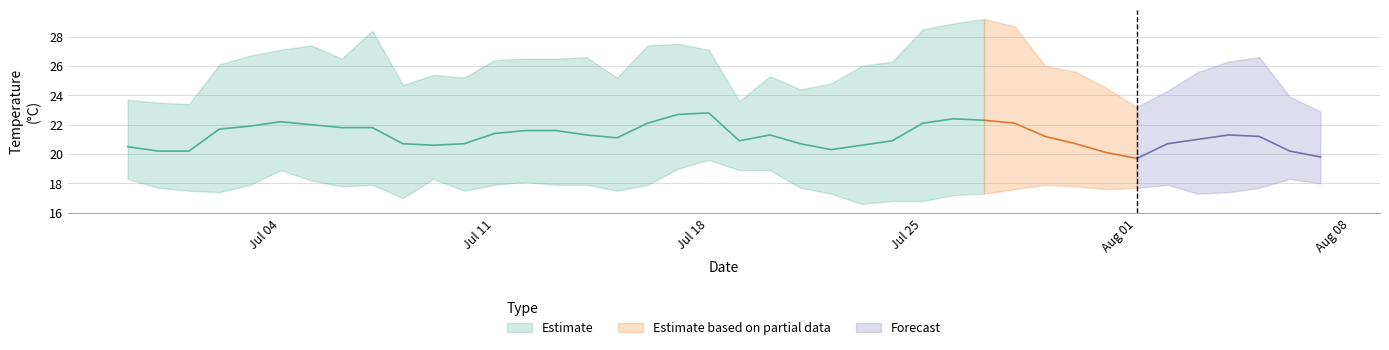

Reading right to left, list all the values displayed in this chart.

TempAvg: 19.8	20.2	21.2	21.3	21.0	20.7	19.7	20.1	20.7	21.2	22.1	22.3	22.4	22.1	20.9	20.6	20.3	20.7	21.3	20.9	22.8	22.7	22.1	21.1	21.3	21.6	21.6	21.4	20.7	20.6	20.7	21.8	21.8	22.0	22.2	21.9	21.7	20.2	20.2	20.5
TempMax: 22.9	23.9	26.6	26.3	25.6	24.3	23.2	24.5	25.6	26.0	28.7	29.2	28.9	28.5	26.3	26.0	24.8	24.4	25.3	23.6	27.1	27.5	27.4	25.2	26.6	26.5	26.5	26.4	25.2	25.4	24.7	28.4	26.5	27.4	27.1	26.7	26.1	23.4	23.5	23.7
TempMin: 18.0	18.3	17.7	17.4	17.3	17.9	17.7	17.6	17.8	17.9	17.6	17.3	17.2	16.8	16.8	16.6	17.3	17.7	18.9	18.9	19.6	19.0	17.9	17.5	17.9	17.9	18.1	17.9	17.5	18.3	17.0	17.9	17.8	18.2	18.9	17.9	17.4	17.5	17.7	18.3